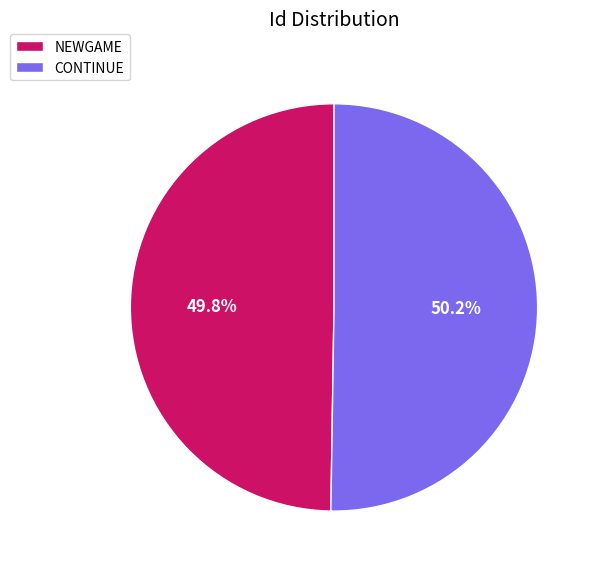

True or false: CONTINUE accounts for 56% of the total.

False